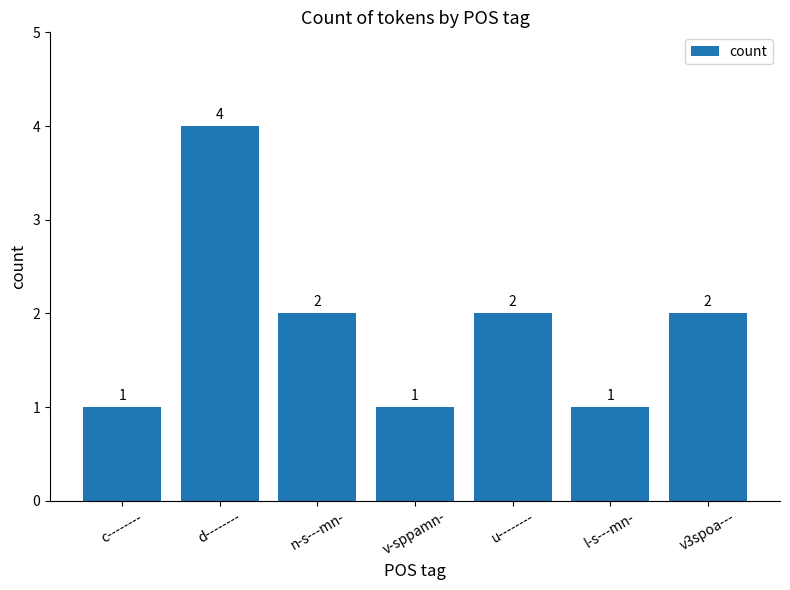

What is the greatest value displayed?

4